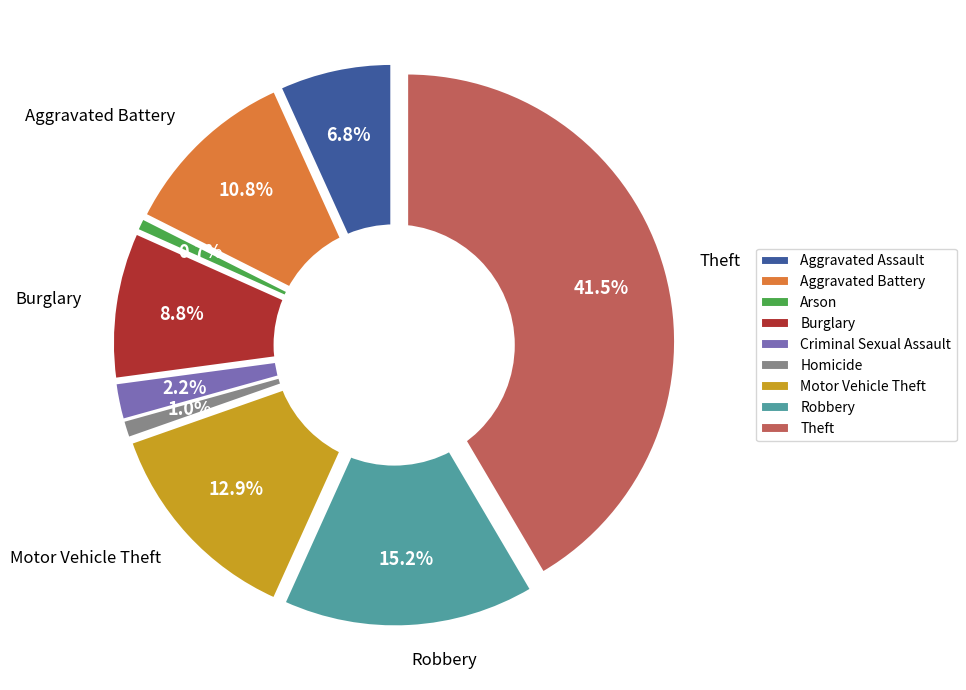

True or false: Burglary accounts for 1% of the total.

False